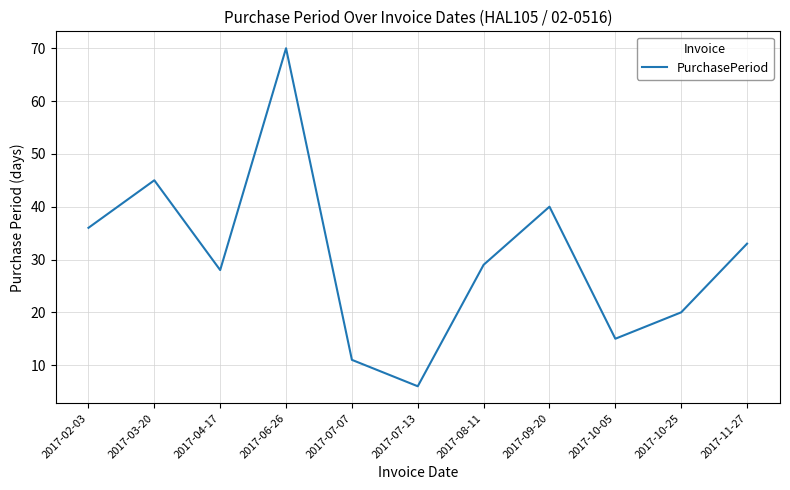

True or false: the data shows 49 at 2017-08-11.

False